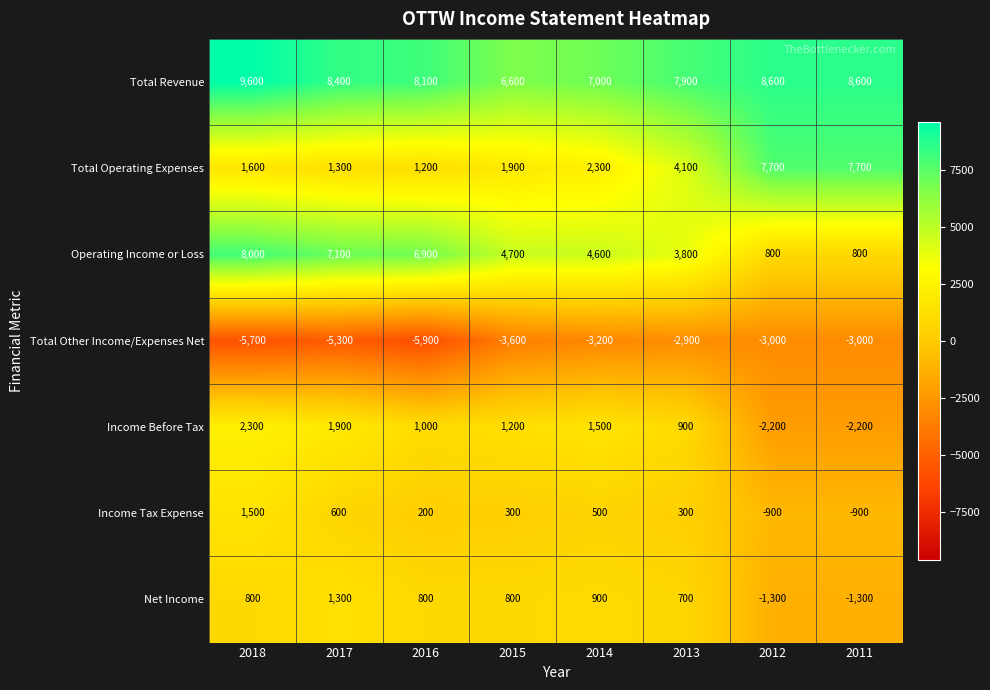

What is the difference between the maximum and minimum values in the Total Other Income/Expenses Net series?

3000